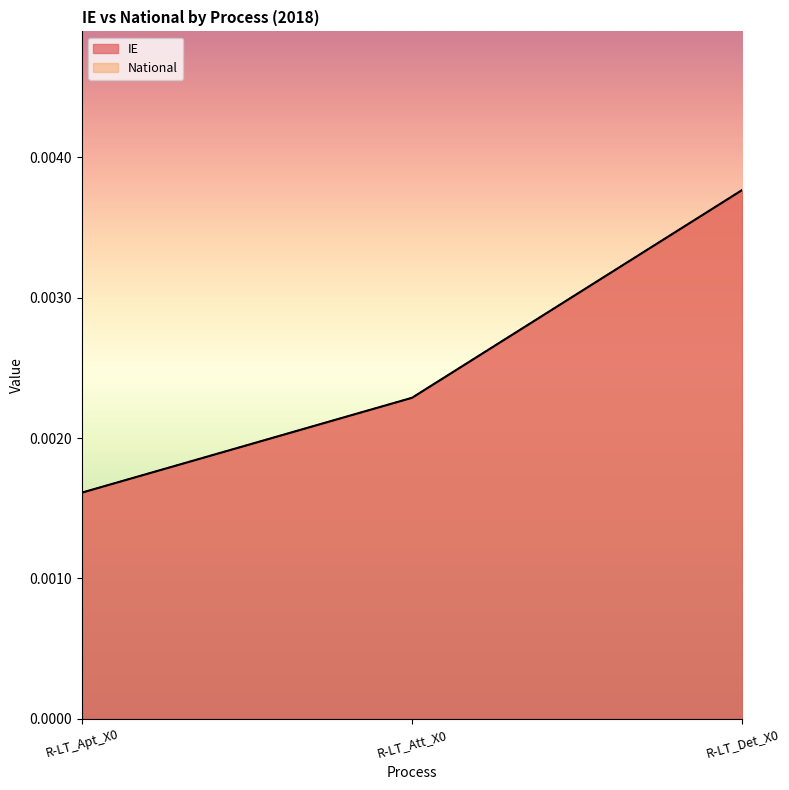

Which category has the highest value in the IE series?

R-LT_Det_X0